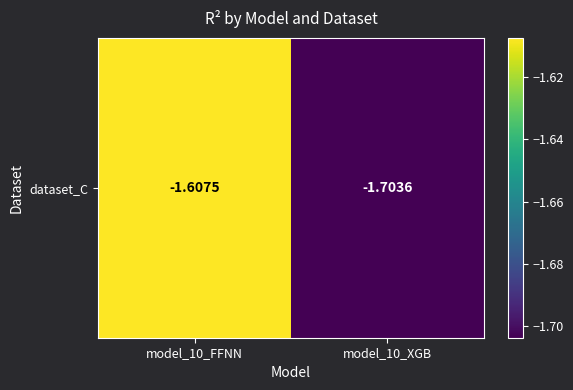

The value at model_10_FFNN is -1.6. True or false?

True